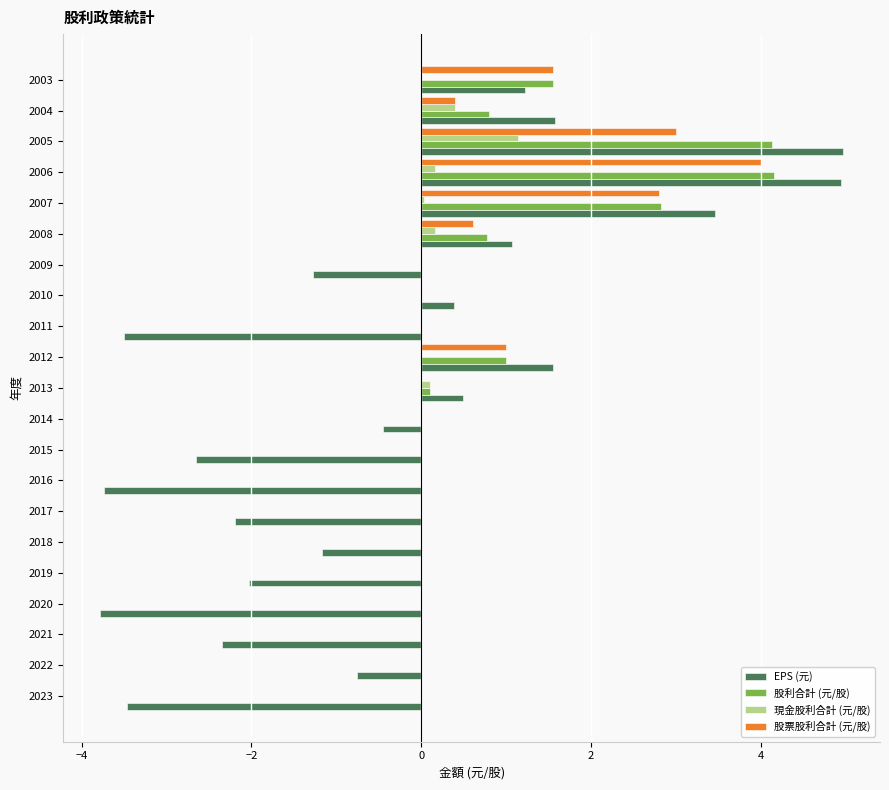

What is the sum of all 股利合計 (元/股) values?

15.4